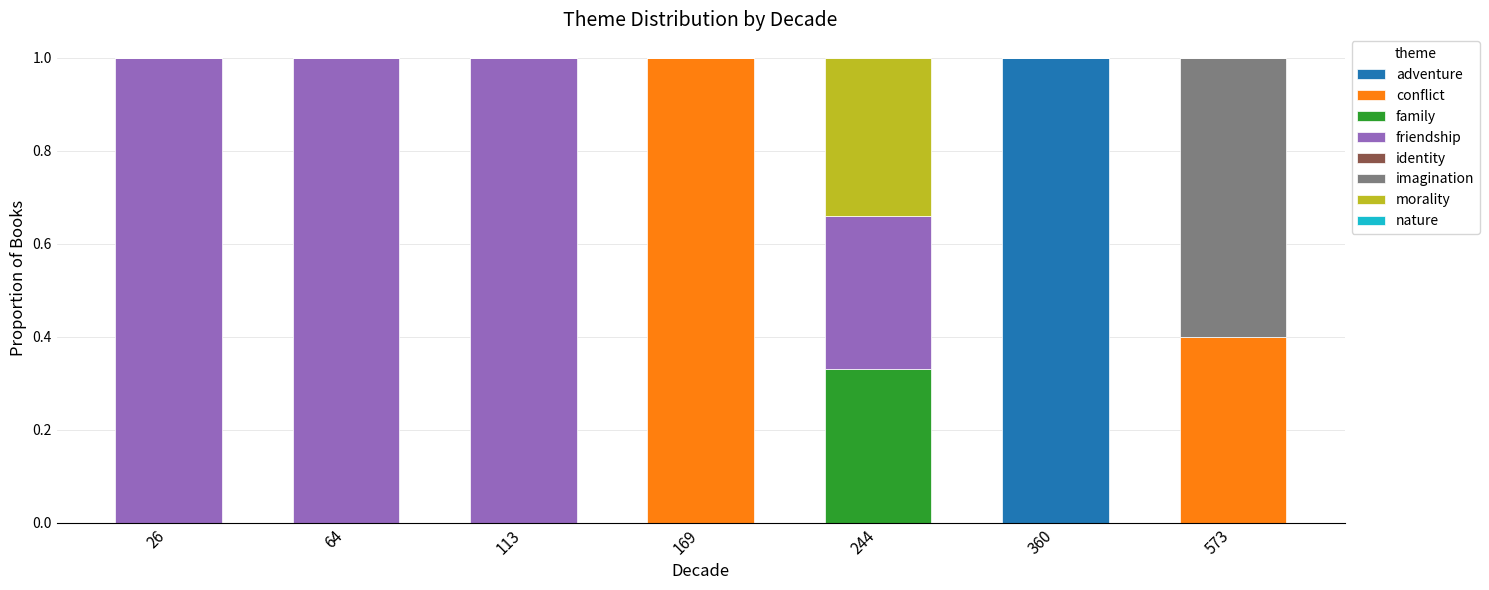

What is the highest value of the adventure series?

1.0